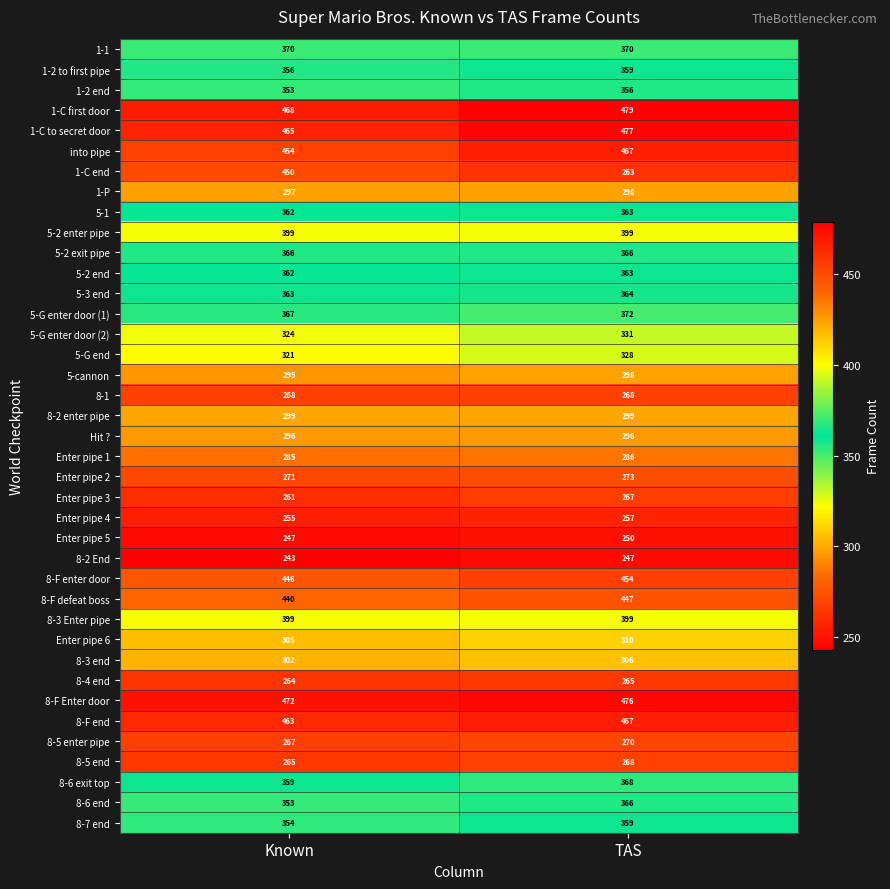

Rank the categories by 8-7 end value from lowest to highest.

Known, TAS